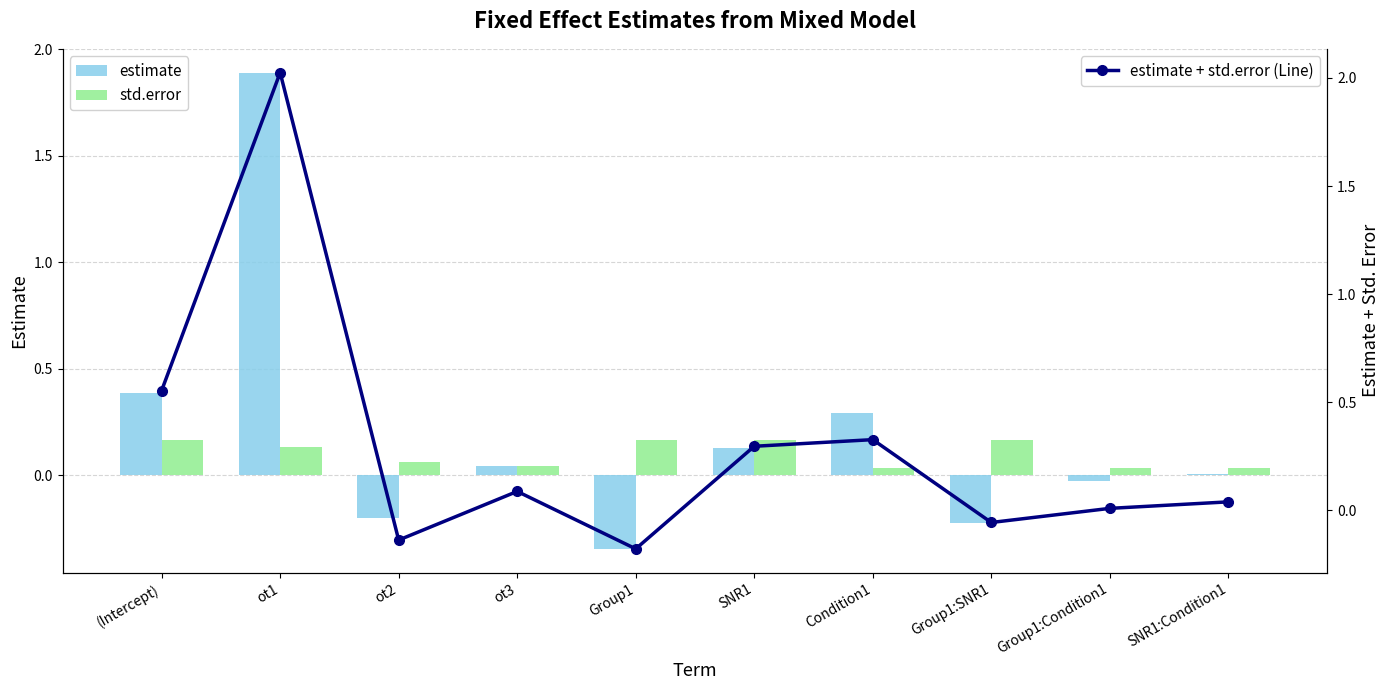

What is the label of the 2nd bar from the right?

Group1:Condition1